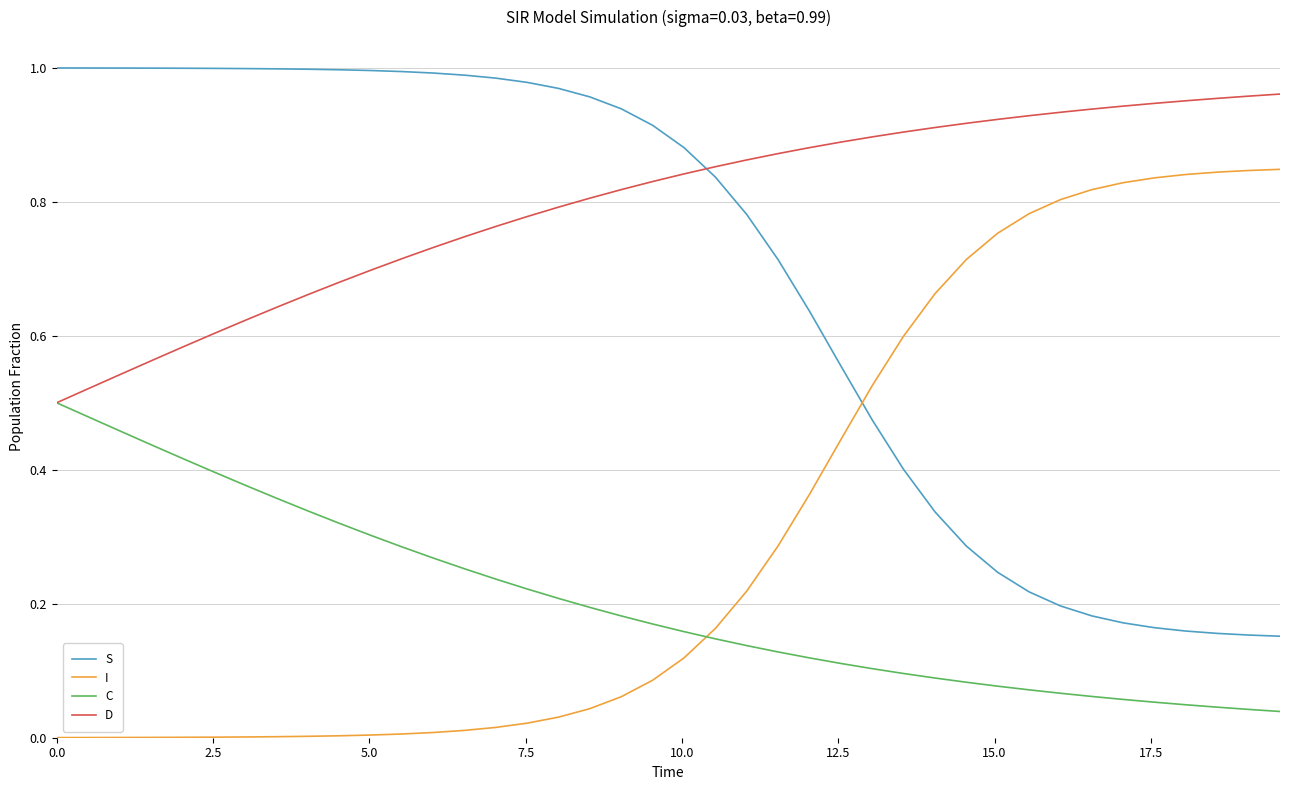

True or false: C and S intersect in this chart.

False